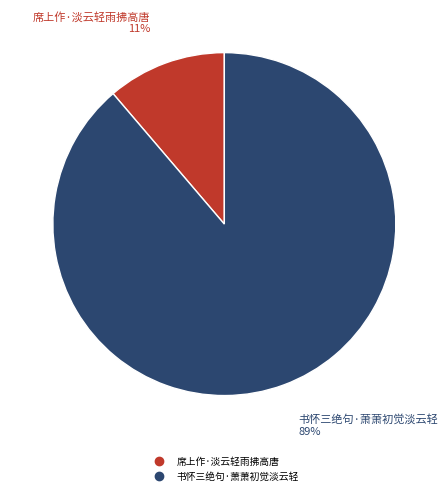

Which category accounts for the majority?

书怀三绝句·萧萧初觉淡云轻